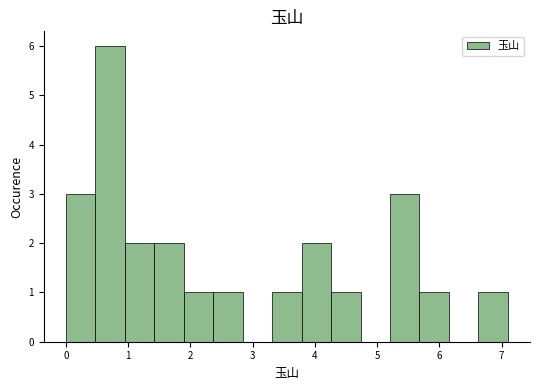

Over which range of the x-axis is the bar tallest?

0.5 to 0.9